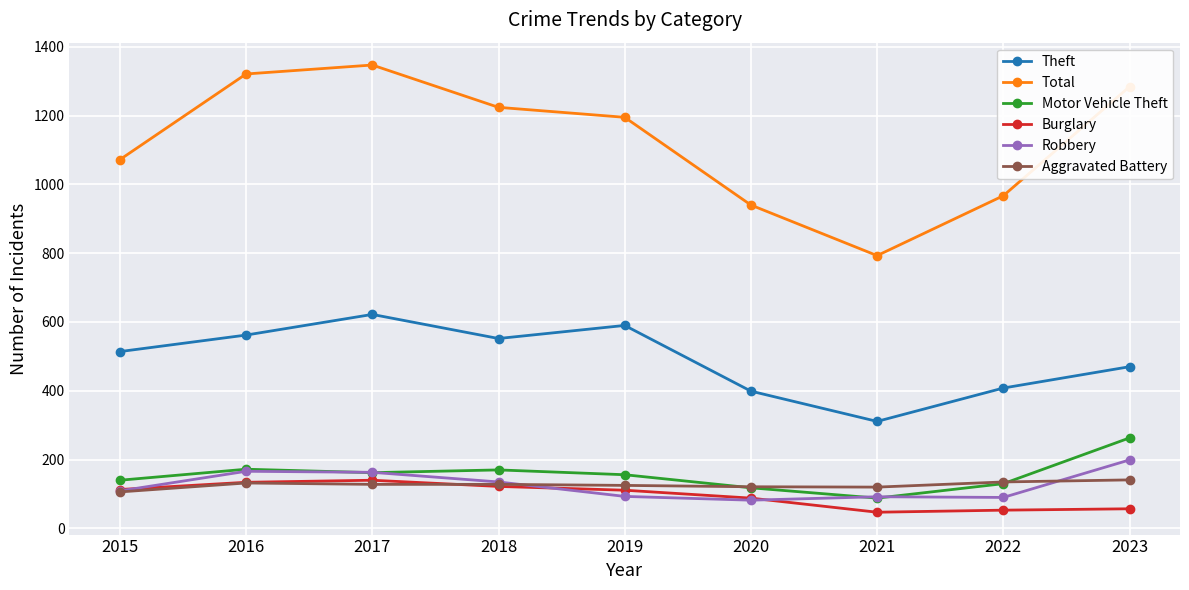

In Burglary, how many points are lower than both neighbors (excluding endpoints)?

1